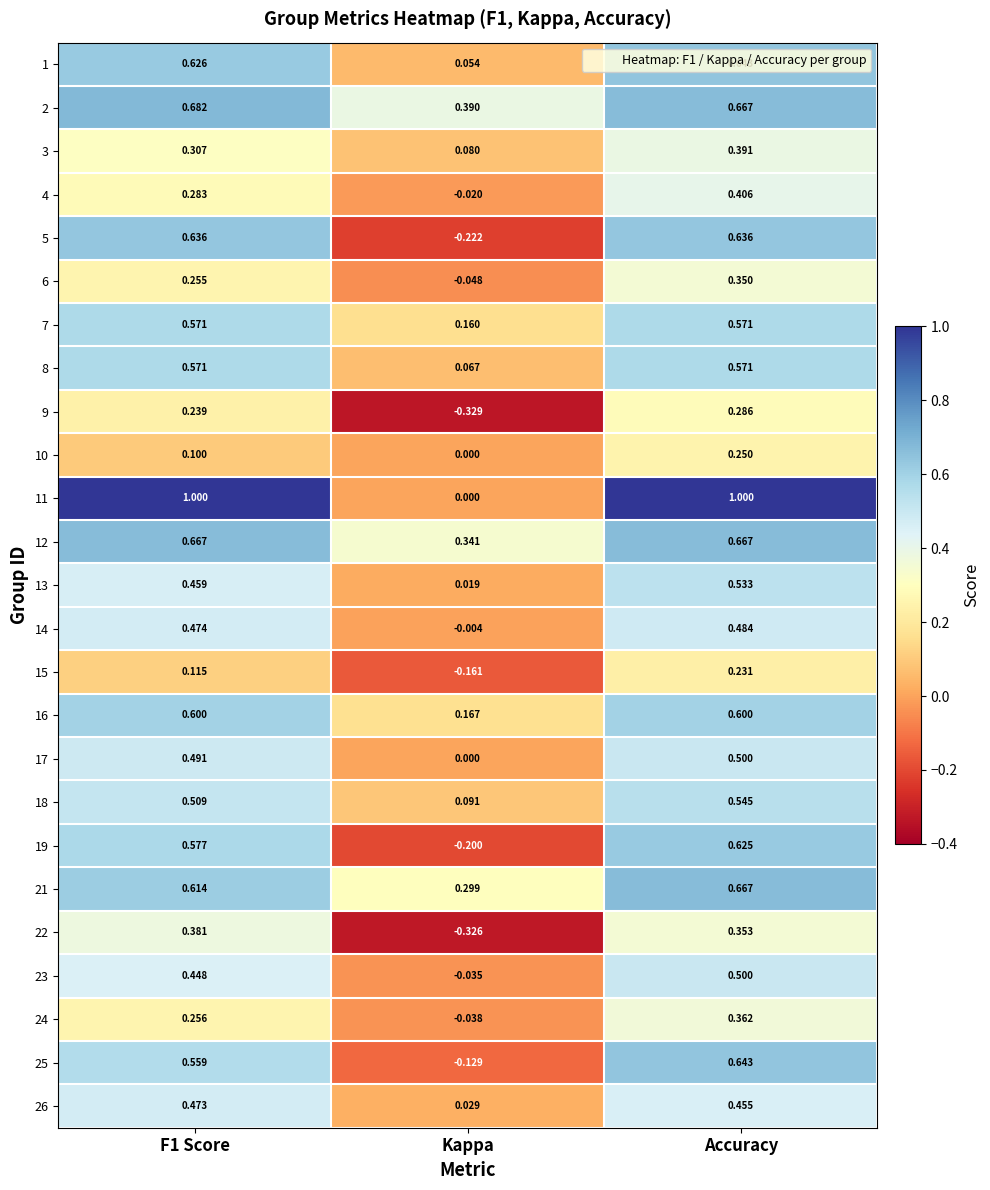

What is the greatest value displayed?

1.0